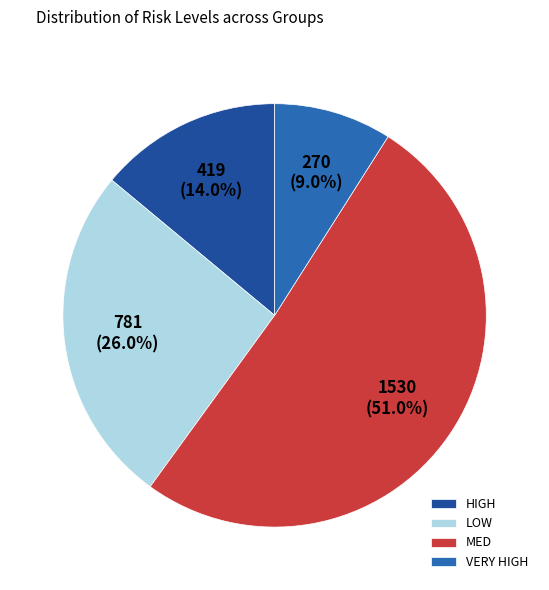

Approximately how many times larger is the value at LOW compared to MED?

0.5